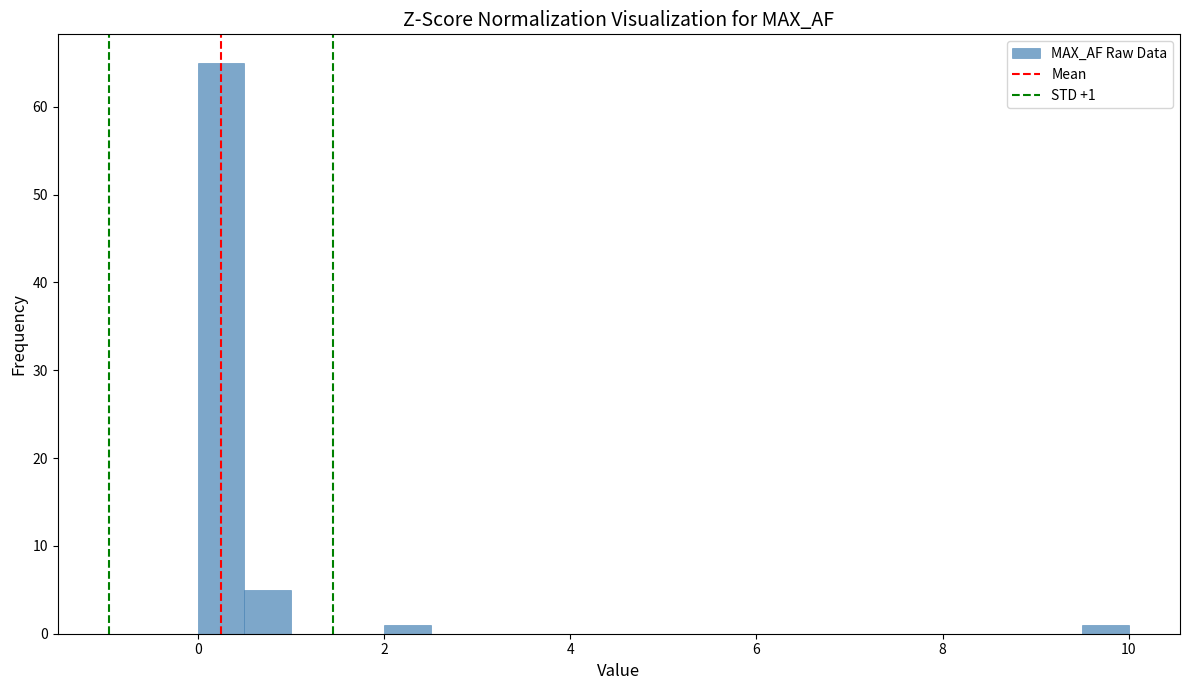

Around what value on the x-axis is the tallest bar? Give the approximate position of its centre, as read against the axis.

0.2